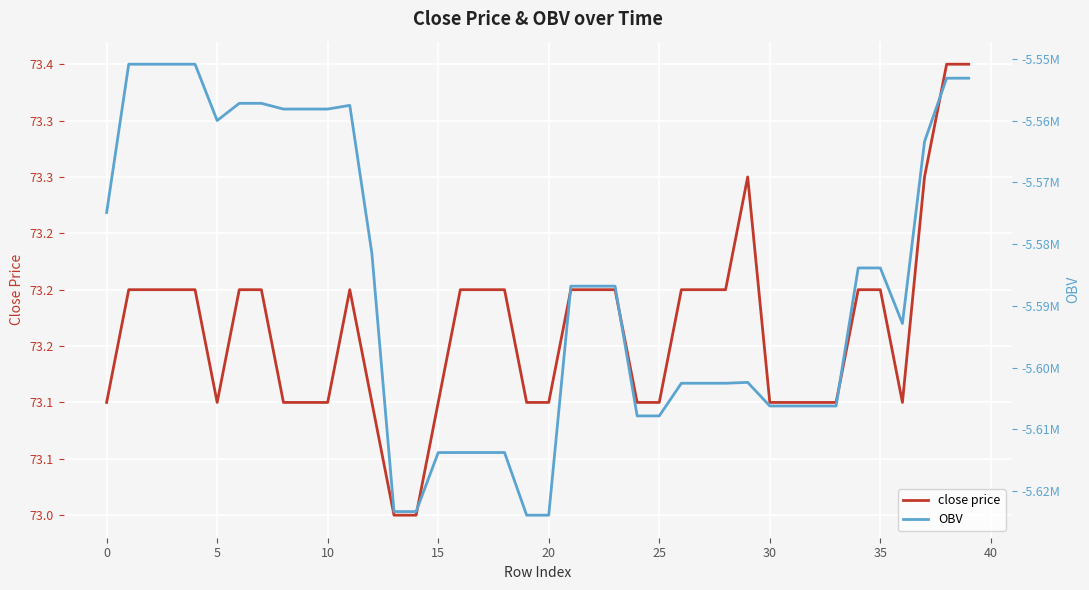

What is the difference between the second highest and second lowest values in the close price series?

0.4